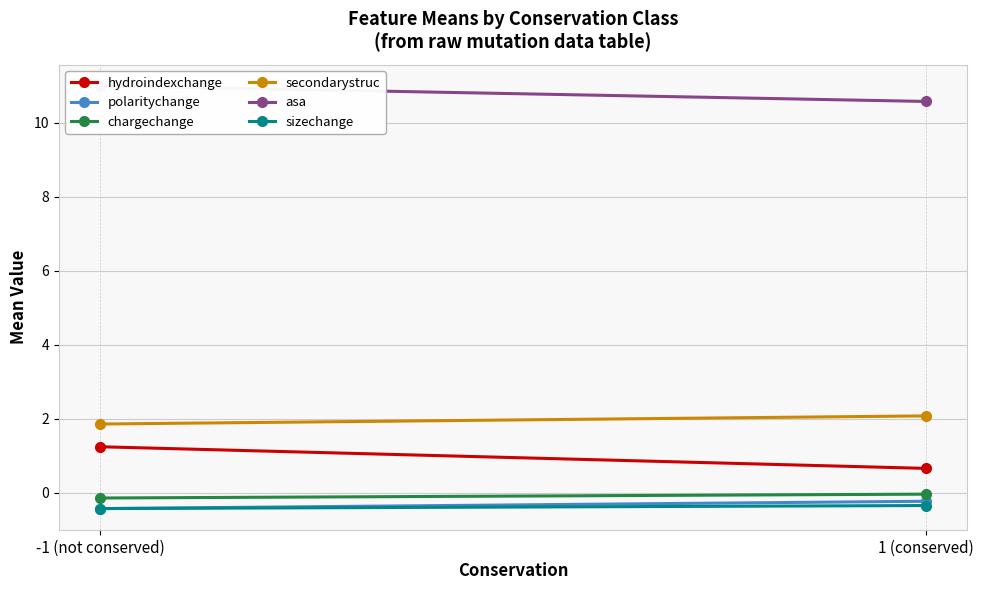

Reading left to right, extract all data points from this chart.

hydroindexchange: 1.2	0.7
polaritychange: -0.4	-0.2
chargechange: -0.1	-0.0
secondarystruc: 1.9	2.1
asa: 11.0	10.6
sizechange: -0.4	-0.3